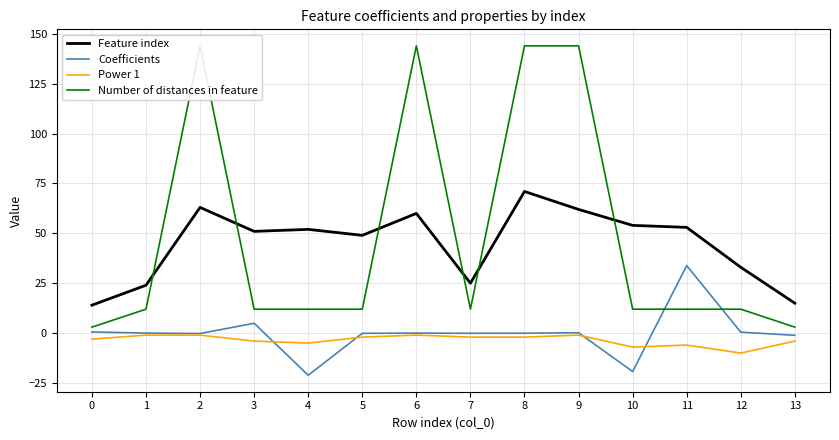

True or false: Power 1 has more than 2 points higher than both neighbors.

True